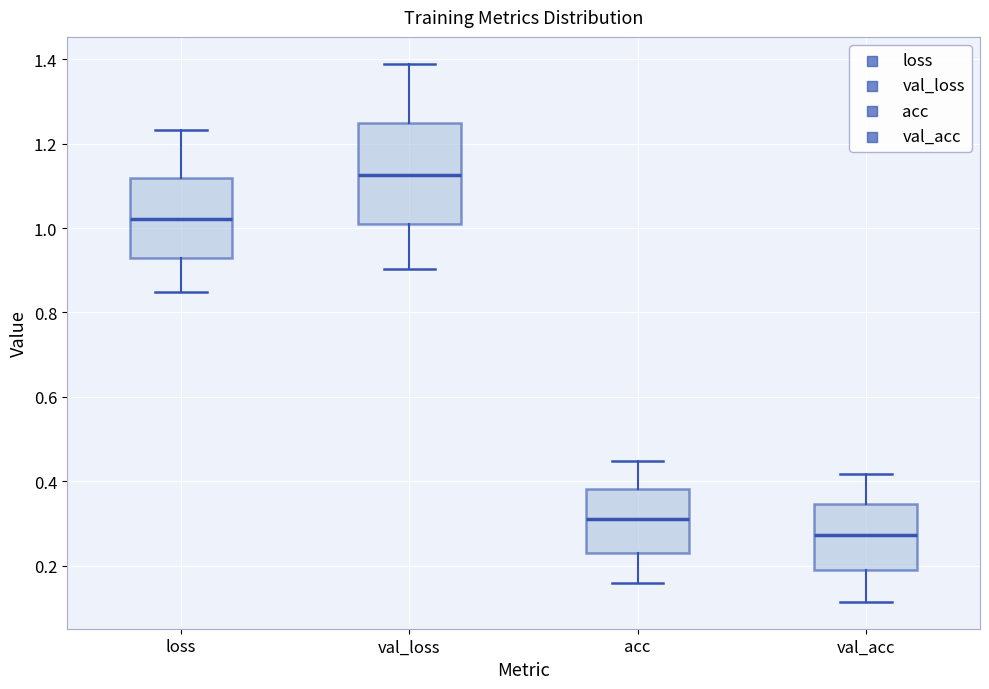

Comparing the boxes themselves (not the whiskers), which one is the tallest?

val_loss